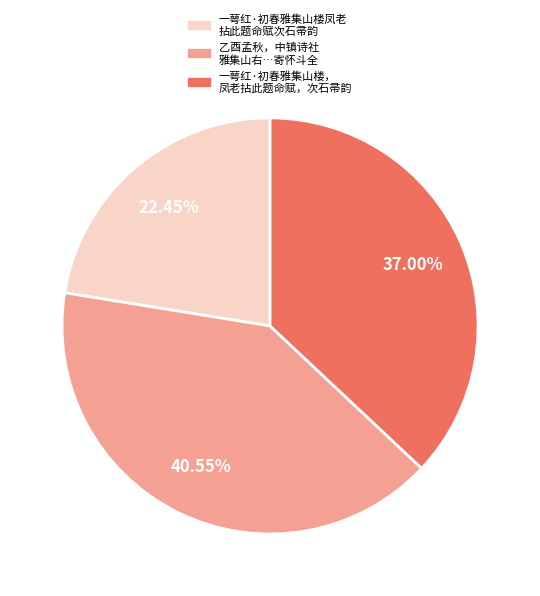

Combined, do 乙酉孟秋，中镇诗社 雅集山右…寄怀斗全 and 一萼红·初春雅集山楼， 凤老拈此题命赋，次石帚韵 account for over 50%?

Yes